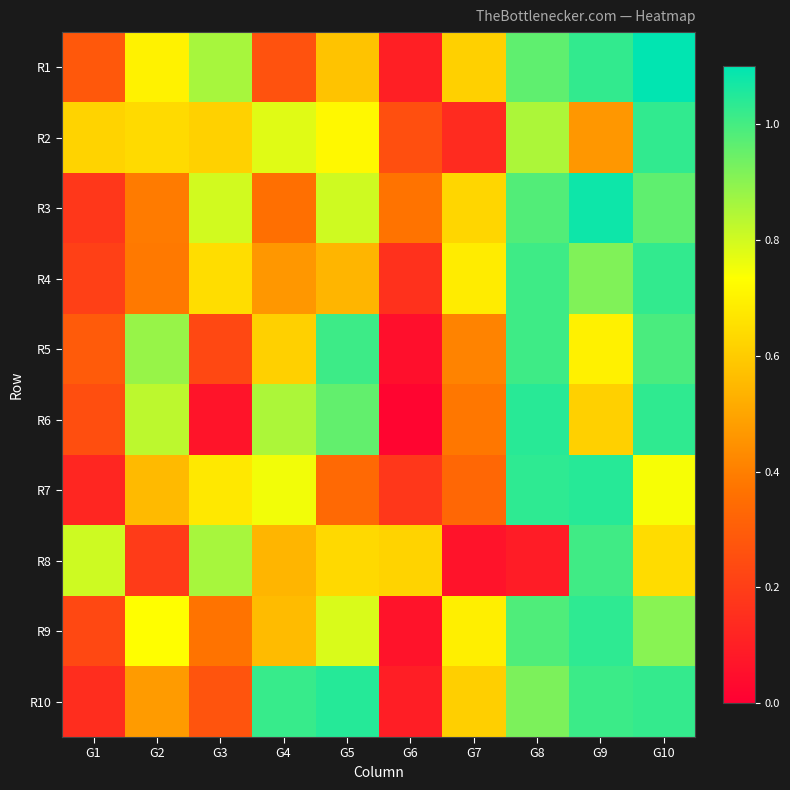

At G4, list the series in order from smallest to largest.

R1, R3, R4, R8, R9, R5, R7, R2, R6, R10